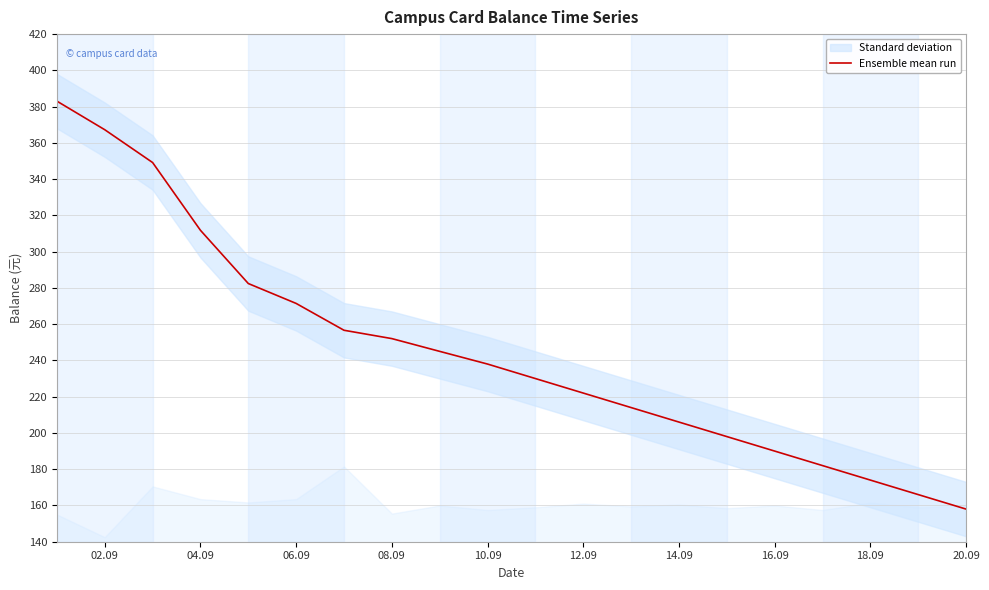

What is the maximum value shown in the chart?

383.0